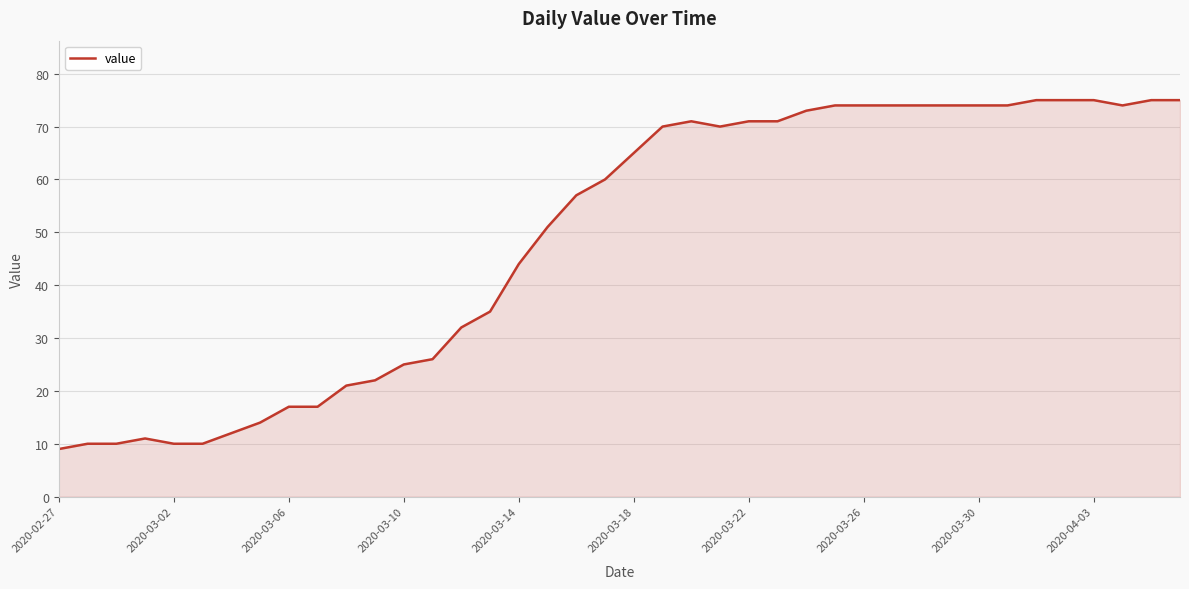

What is the smallest value displayed?

9